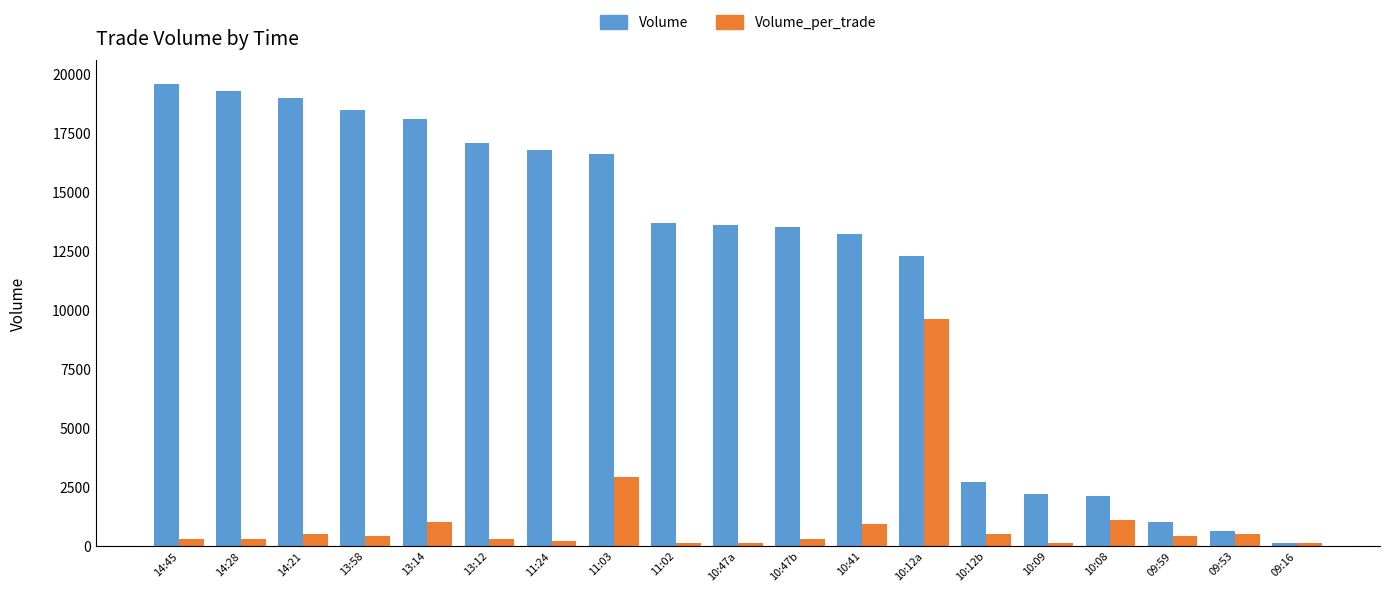

At how many categories does at least one series exceed 18187?

4